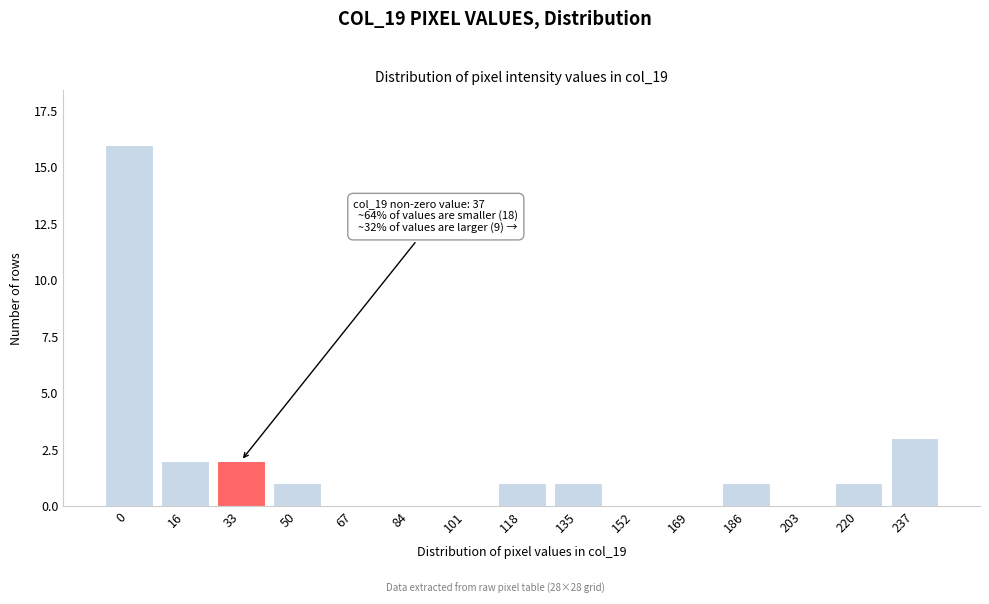

Reading right to left, extract all data points from this chart.

237=3	220=1	203=0	186=1	169=0	152=0	135=1	118=1	101=0	84=0	67=0	50=1	33=2	16=2	0=16